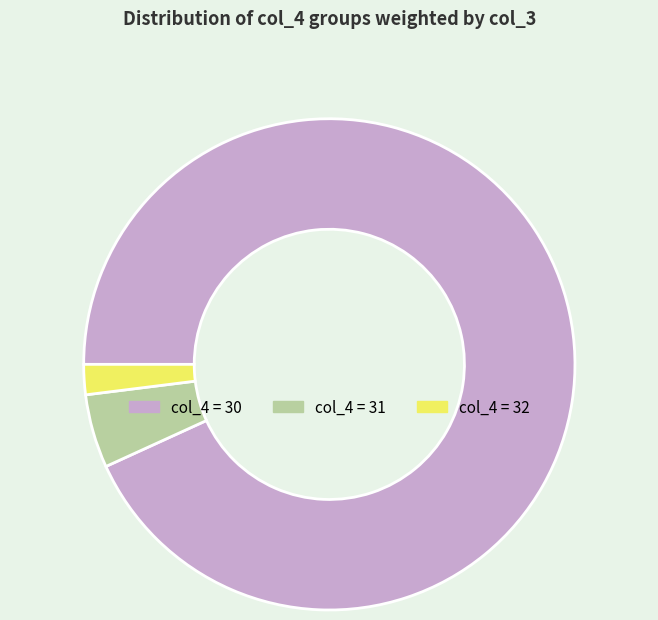

Is there a majority slice in this chart?

Yes